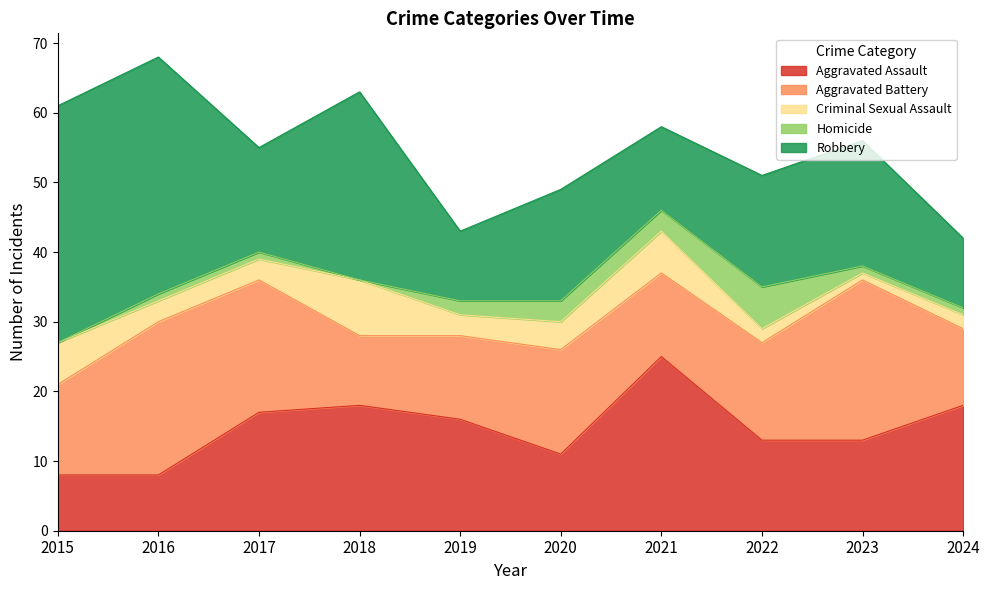

Where is Criminal Sexual Assault nearest to the value 4?

2020